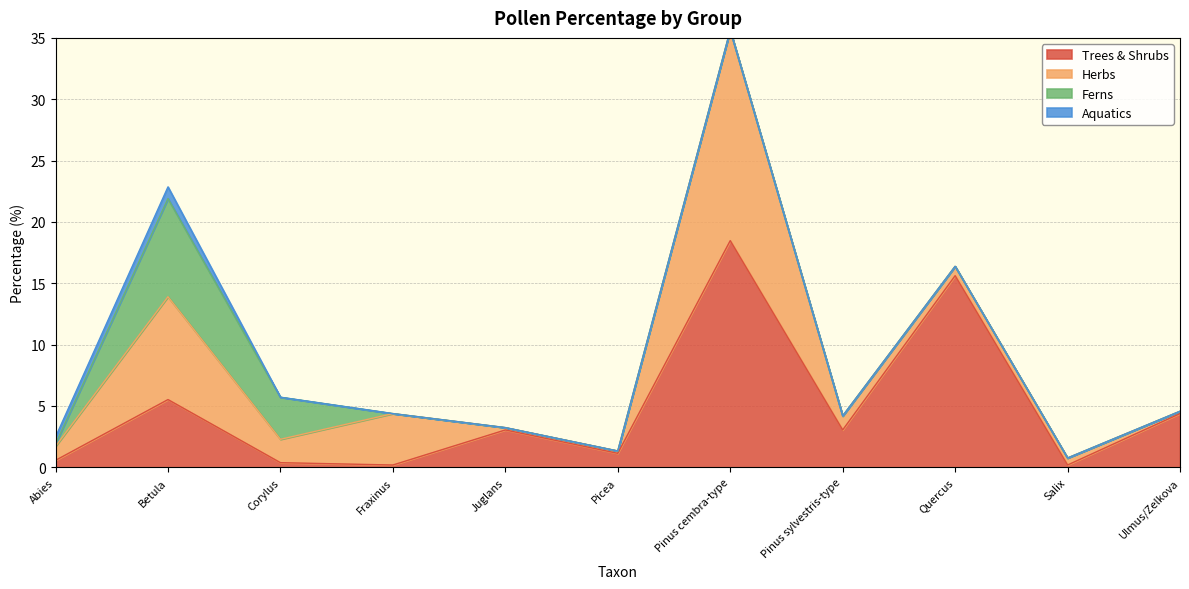

True or false: Herbs has more than 0 interior local peaks.

True